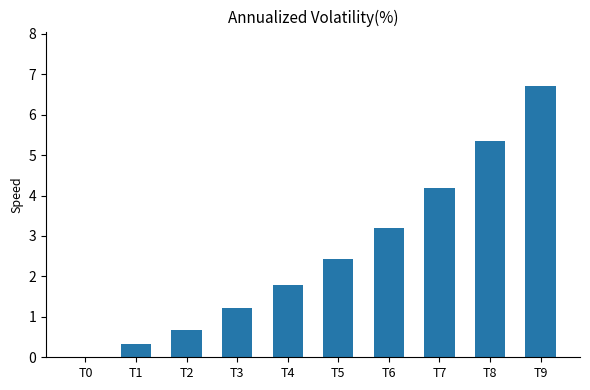

The chart shows a value of 0.7 at T2. True or false?

True